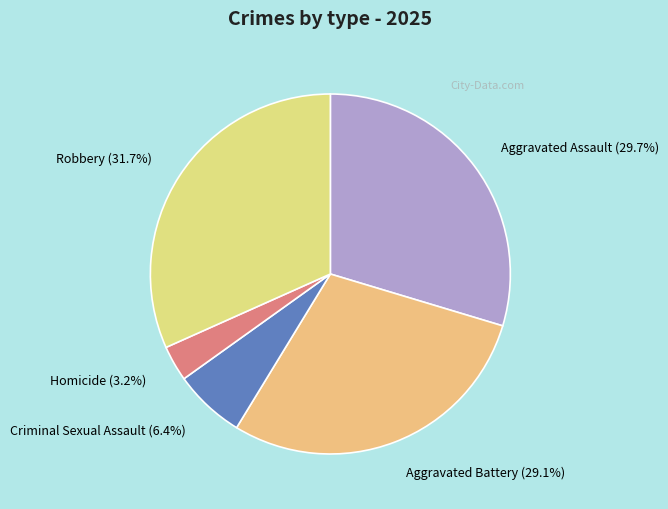

To the nearest percent, what is the average slice percentage?

20%